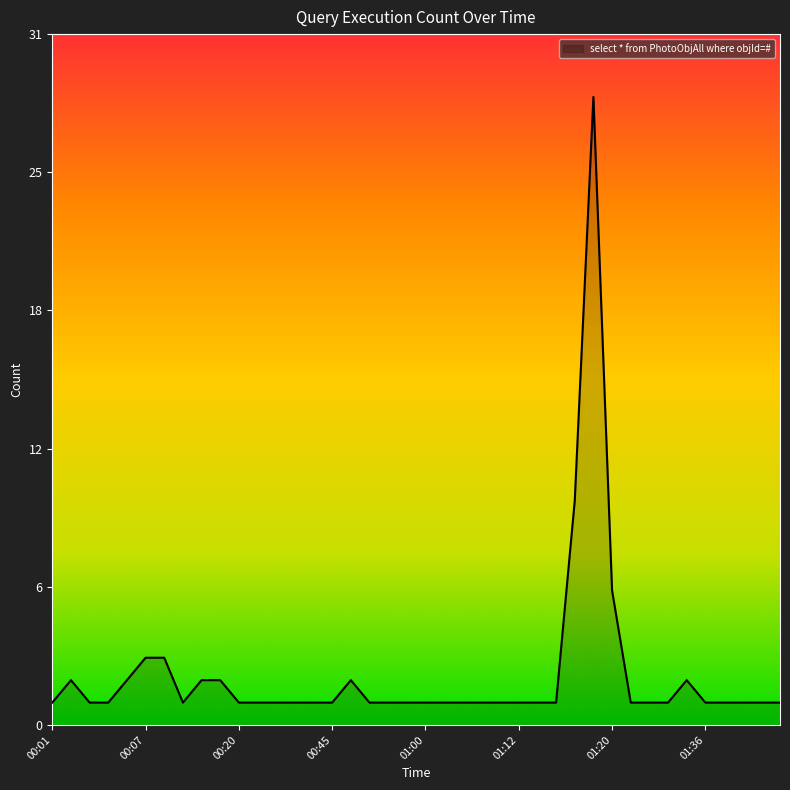

Is this an area chart (filled region under the line)?

Yes